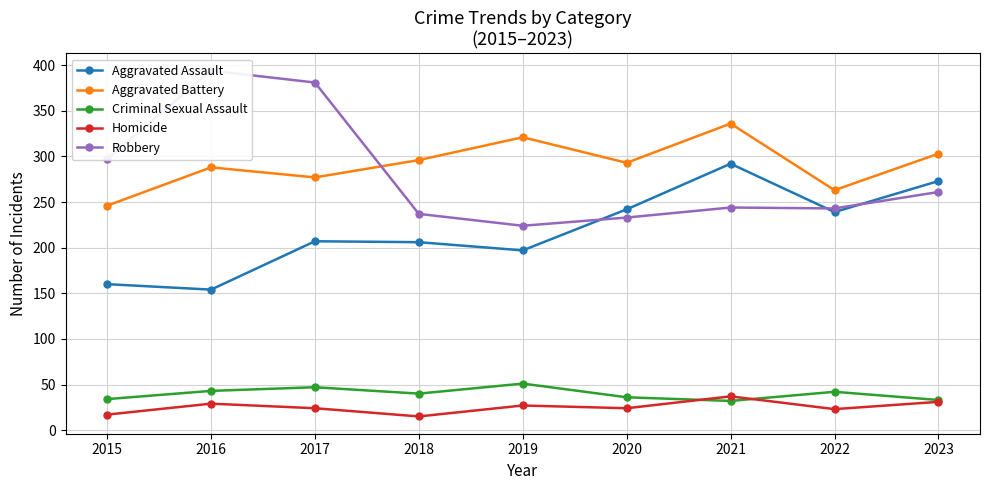

List the labels in order of Aggravated Assault value, smallest first.

2016, 2015, 2019, 2018, 2017, 2022, 2020, 2023, 2021